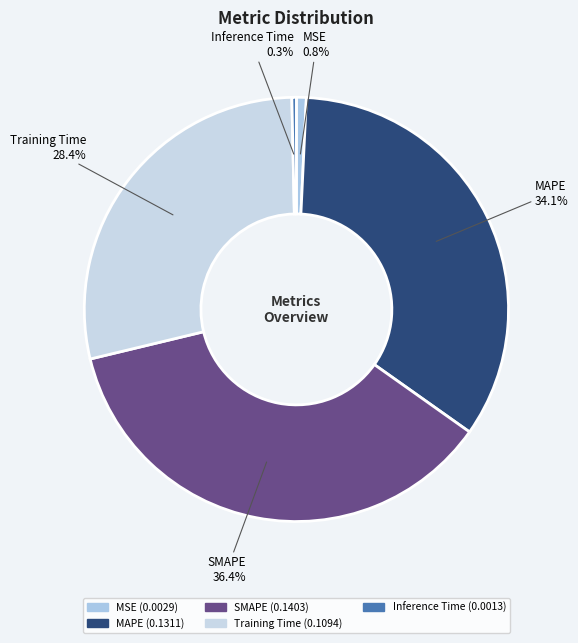

Which has a higher value, Training Time or SMAPE?

SMAPE